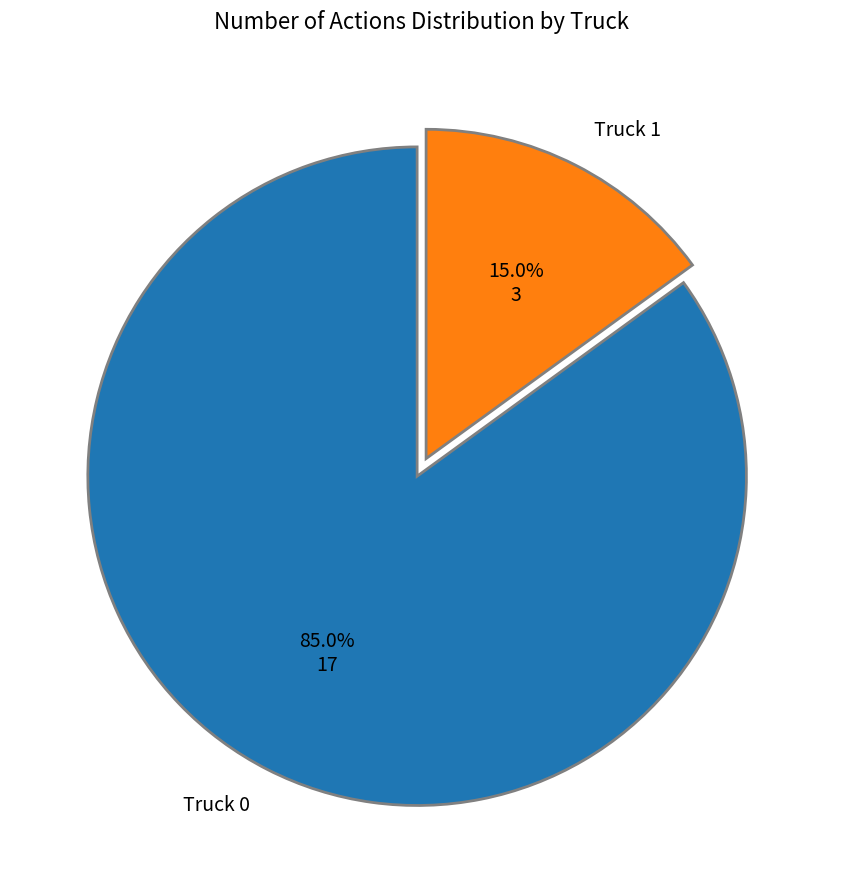

To the nearest percent, what is the average slice percentage?

50%